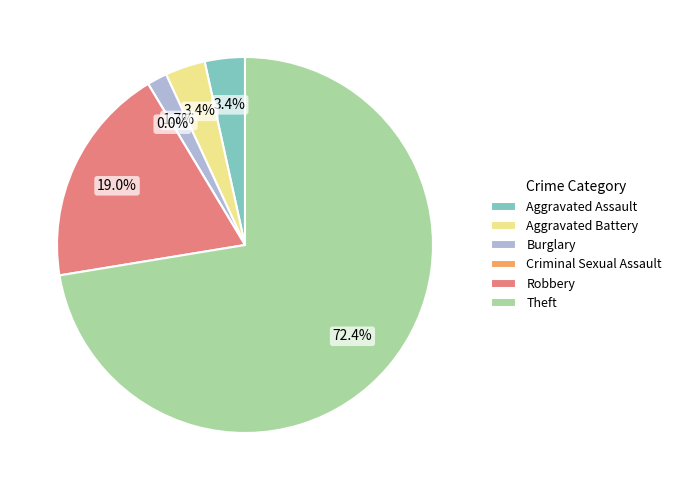

To the nearest percent, what is the combined percentage of Burglary and Theft?

74%